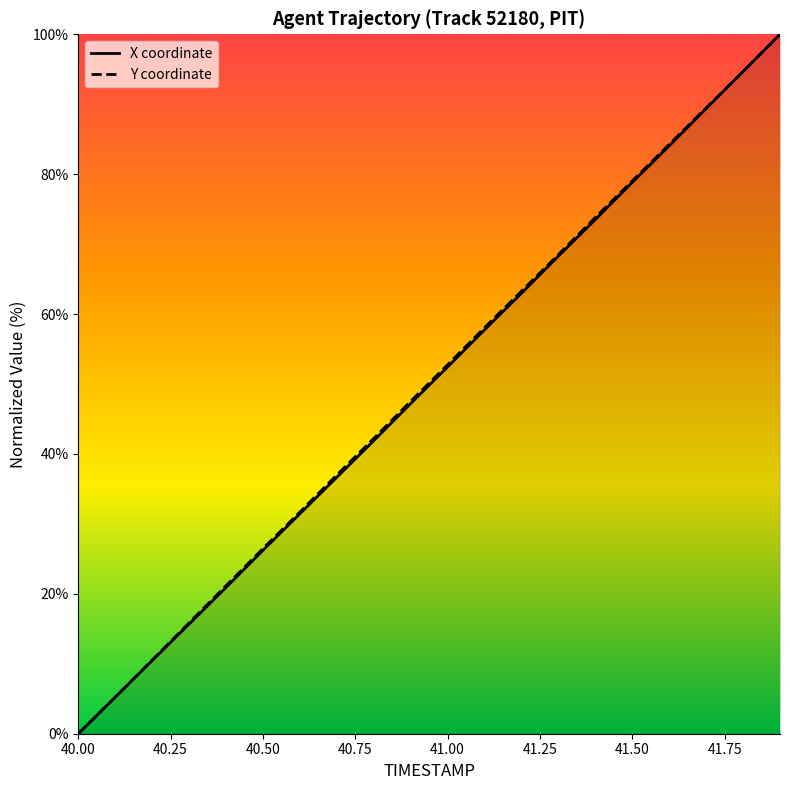

Which has a higher value, 40.0 or 41.1?

41.1